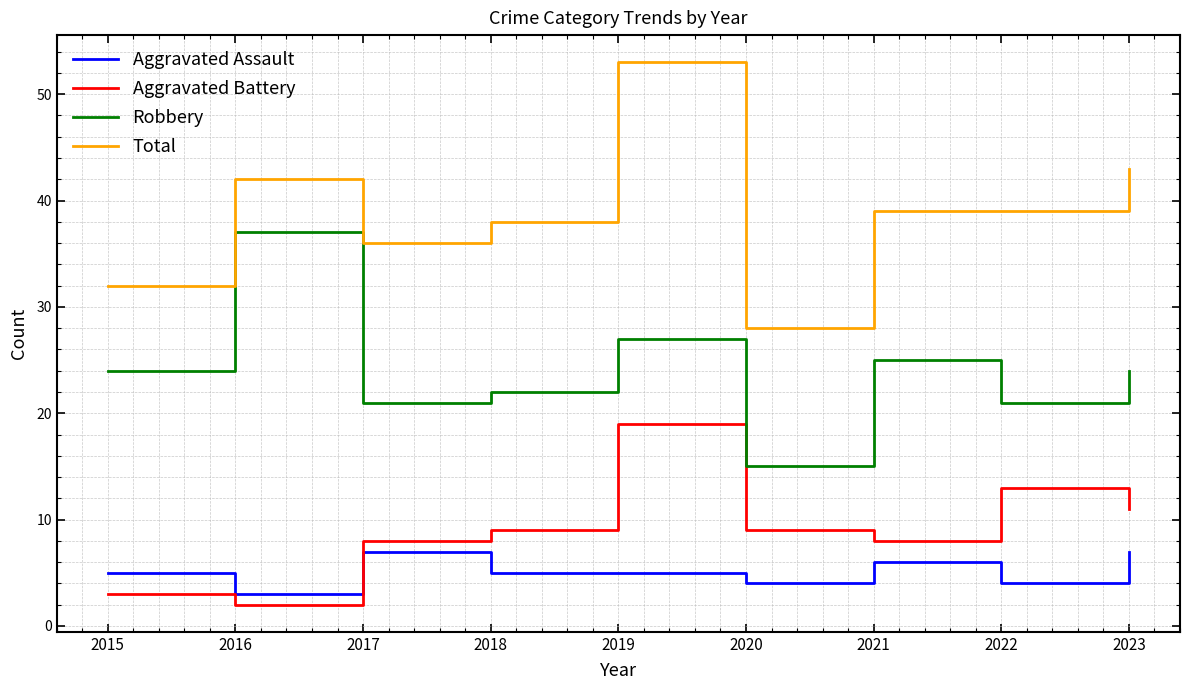

What is the difference between the second highest and minimum values in the Total series?

15